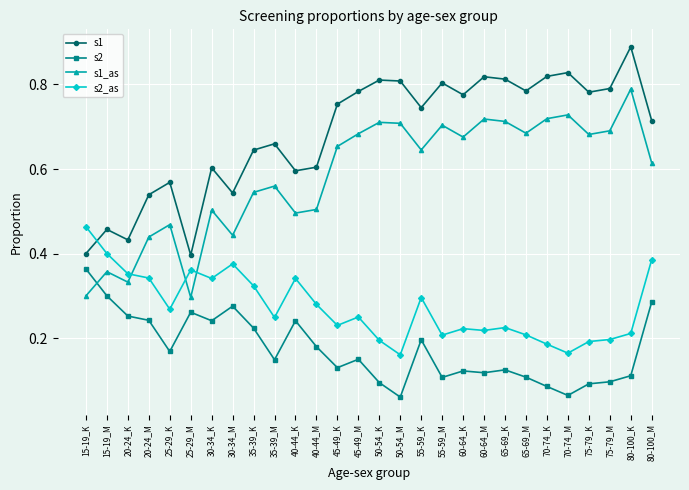

Which label corresponds to the largest value in the chart?

80-100_K